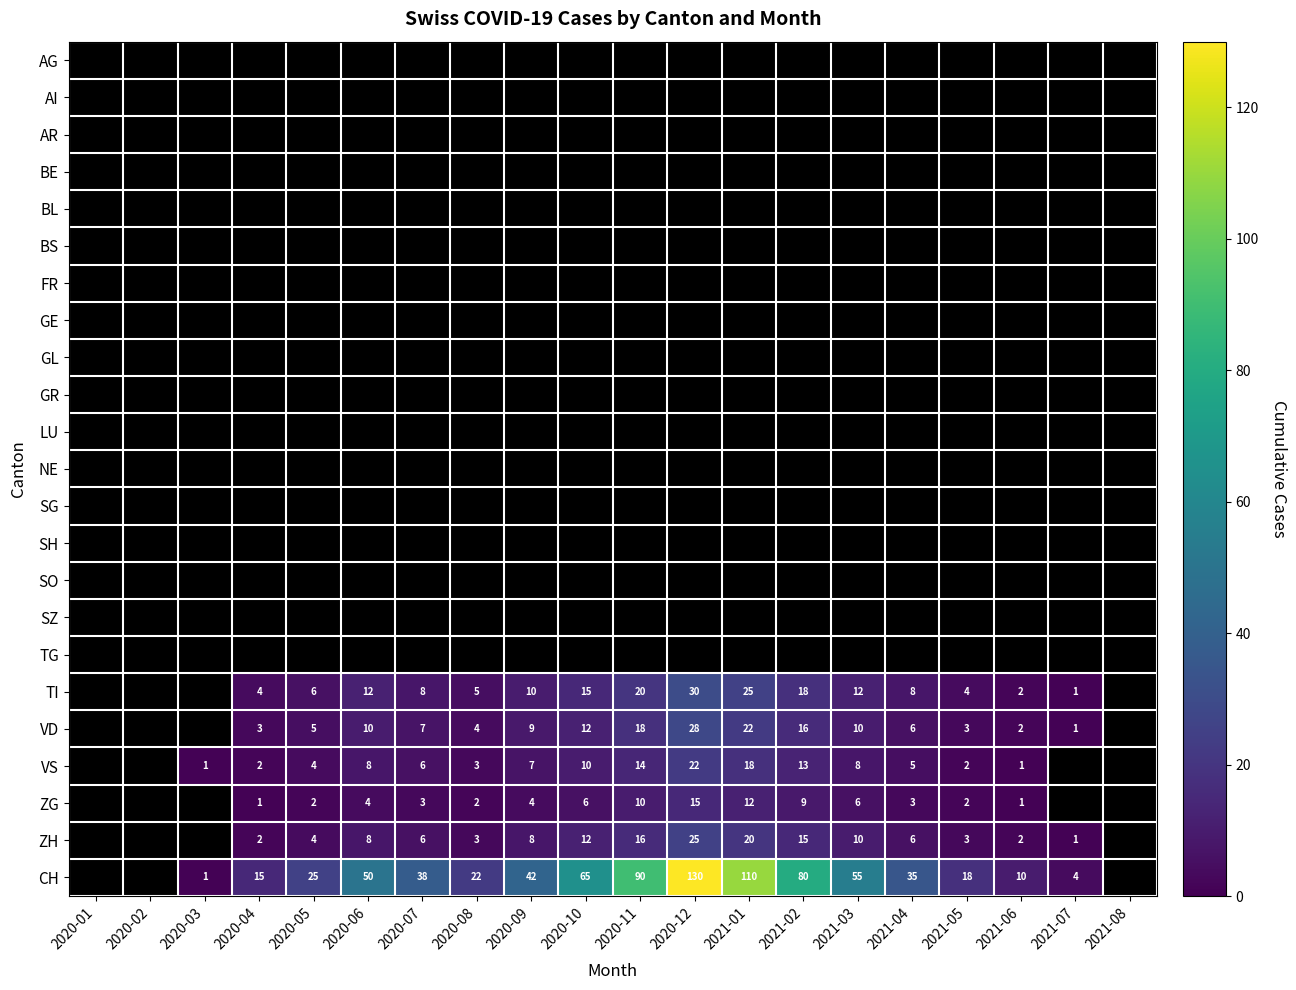

How many distinct data groups are displayed?

23